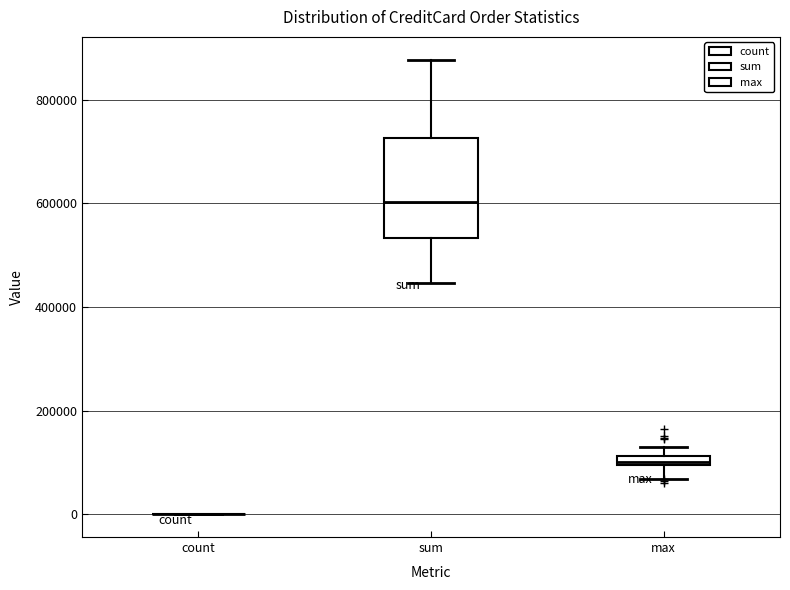

Where is the upper edge of the box for sum on the y-axis? The values are not printed on the chart, so give them approximately, as read against the axis.

720000